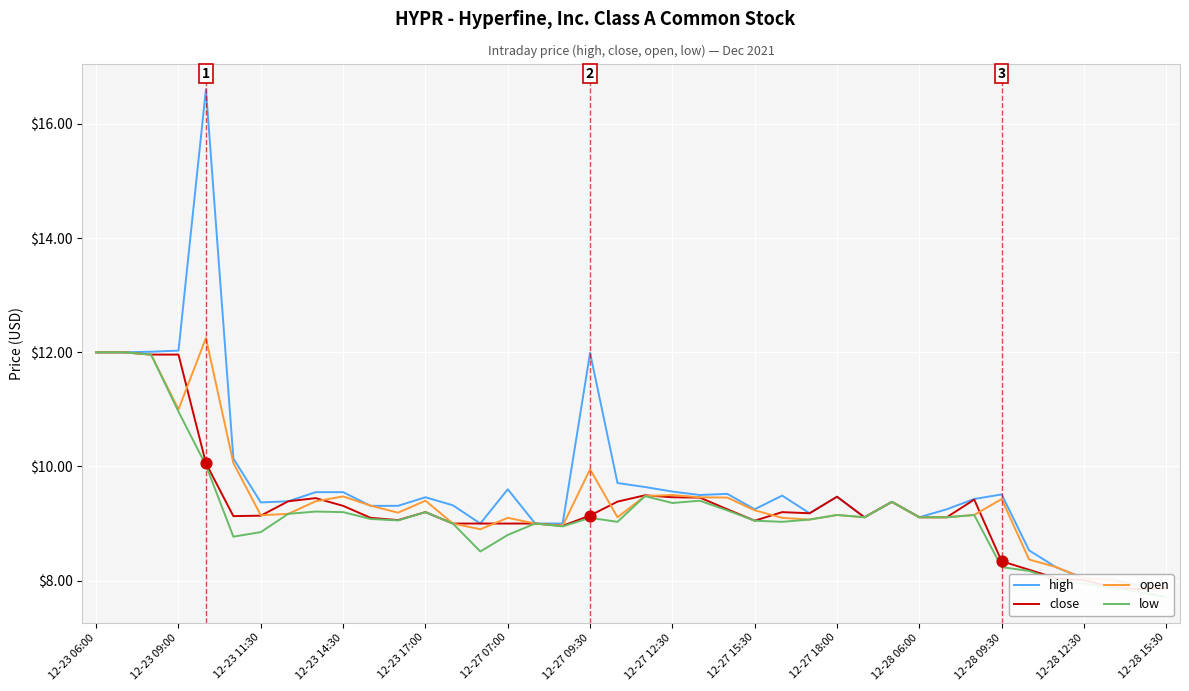

Which series has the largest Y range (max minus min)?

high